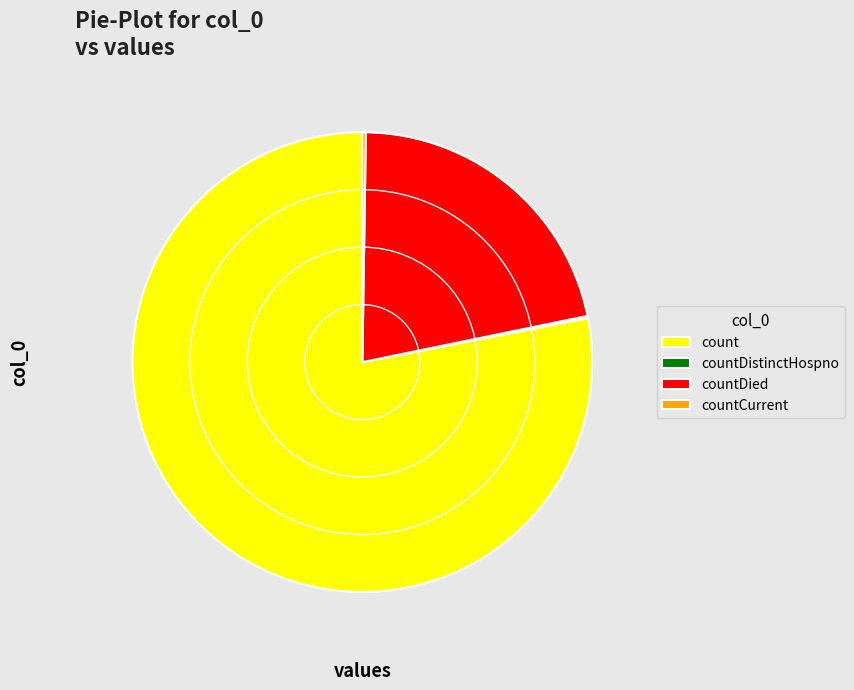

The countDied slice represents 22% of the pie. True or false?

True